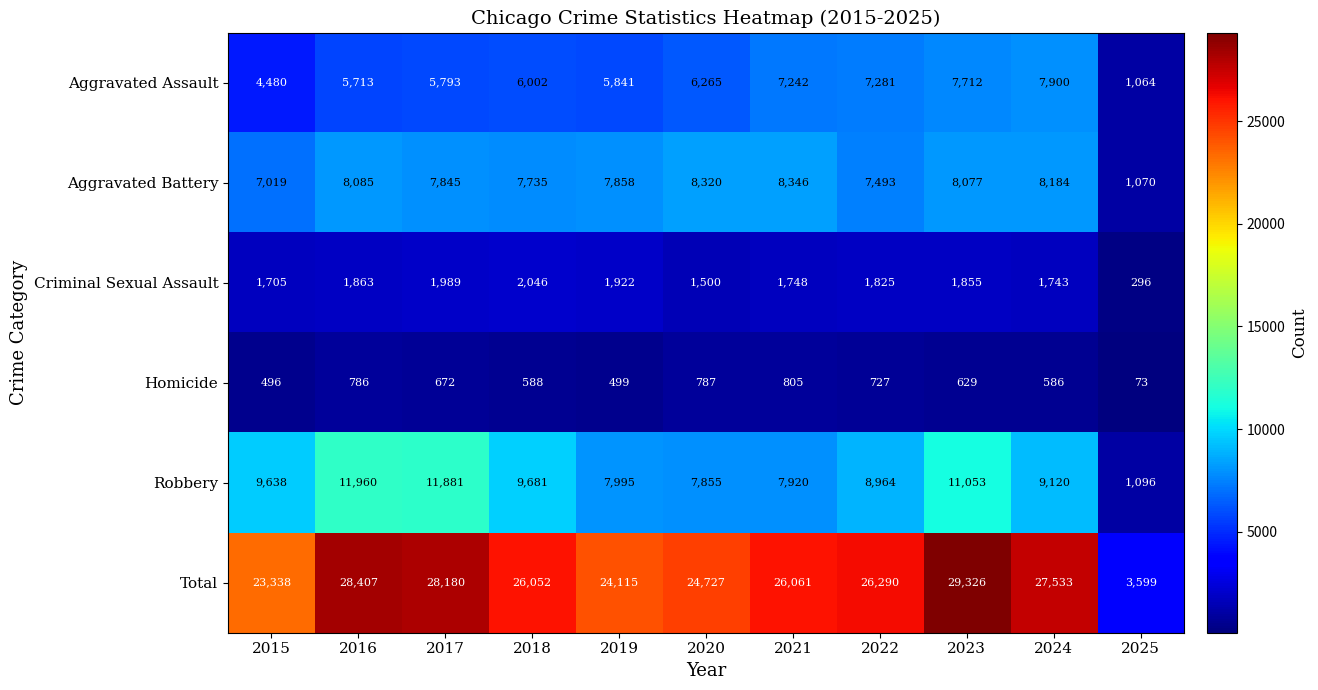

What is the smallest value displayed?

73